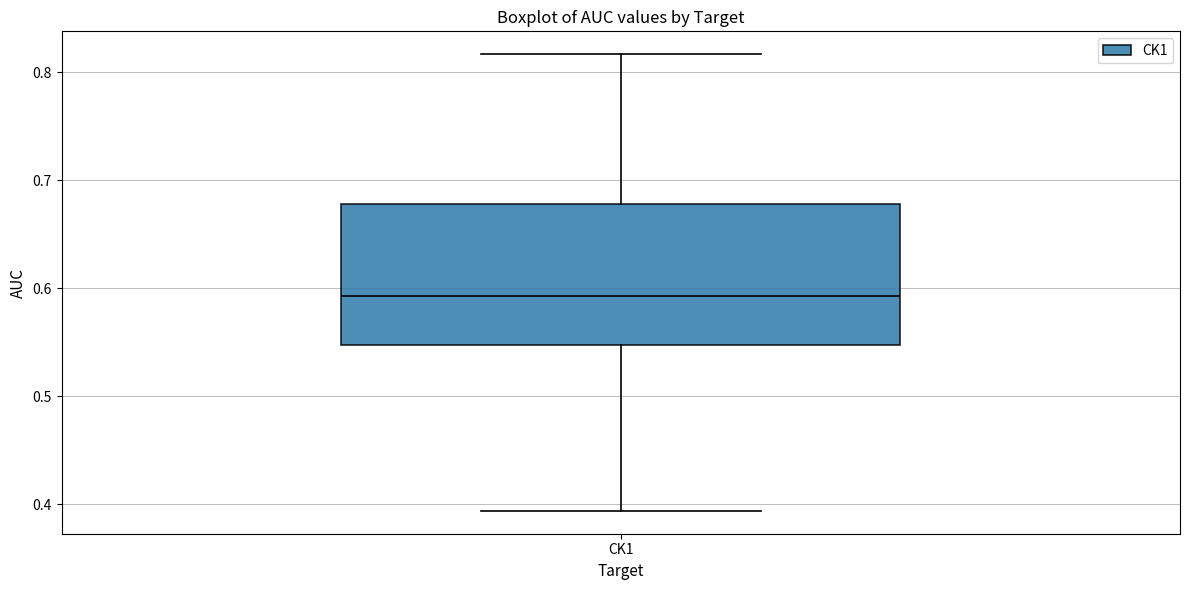

Transcribe this box plot: give where the median line is, the range the box spans, and where the two whiskers end, as read against the y-axis. The values are not printed on the chart, so give them approximately, as read against the axis.

median 0.59, box 0.55 to 0.68, whiskers 0.39 to 0.82